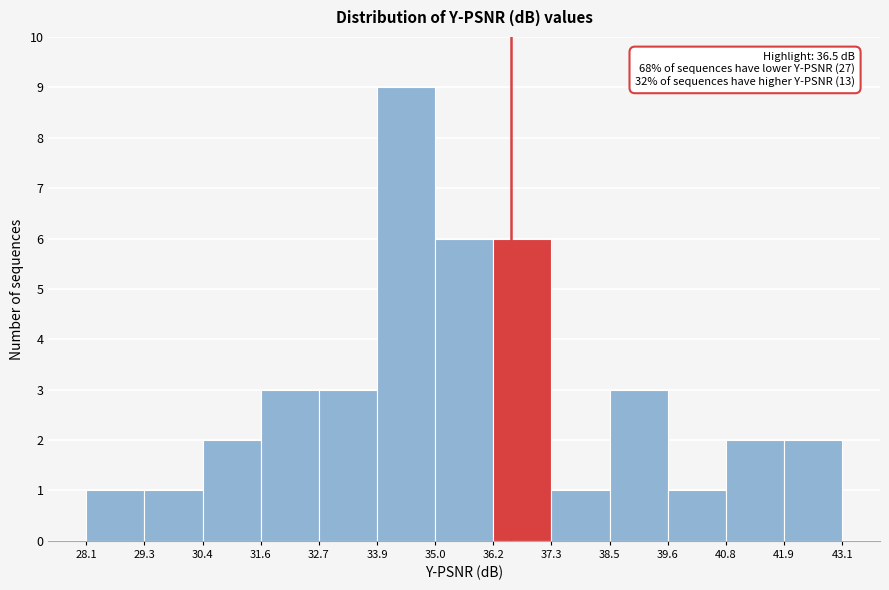

Over which range of the x-axis is the bar tallest?

33.9 to 35.0